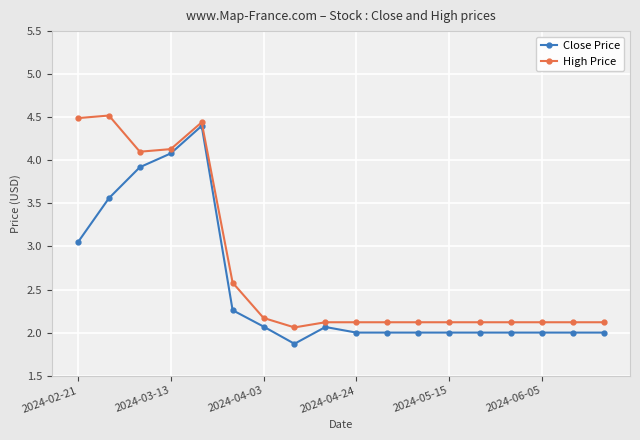

What is the difference between the second highest and minimum values in the High Price series?

2.4